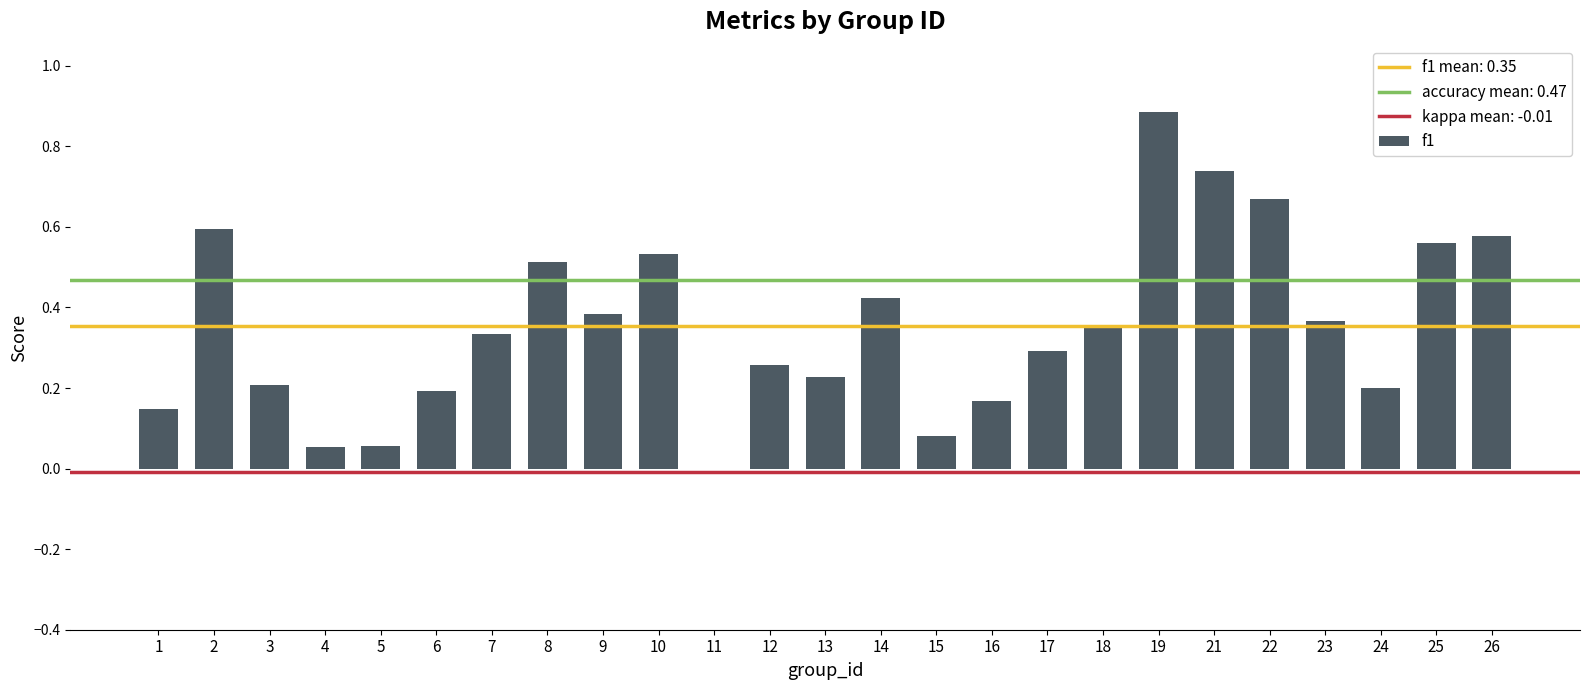

What is the change in value from 7 to 16?

-0.2